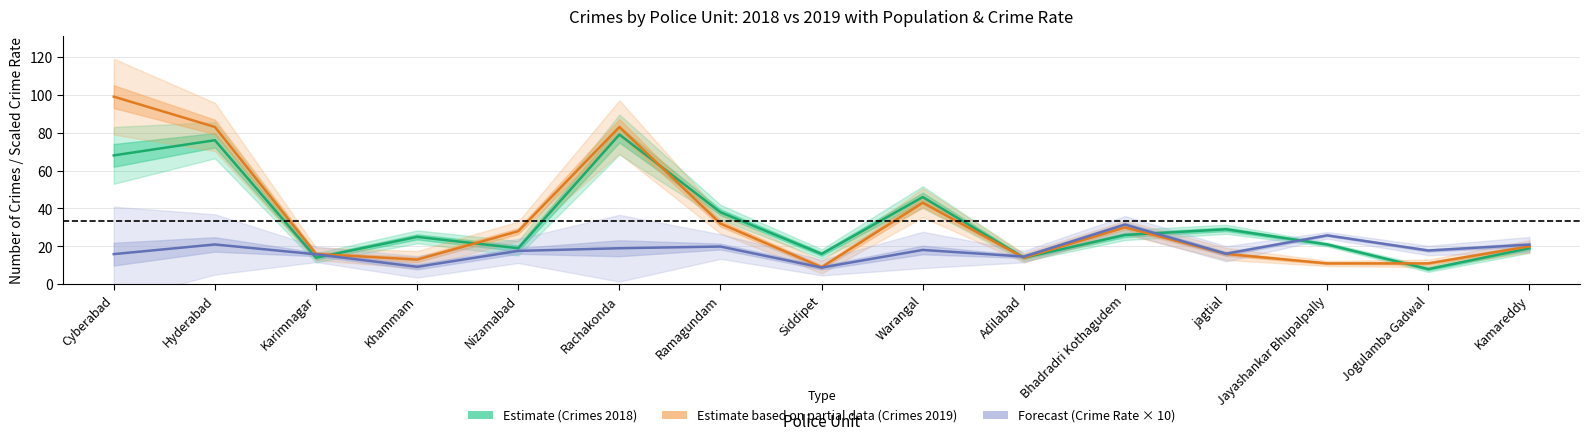

What is the maximum value for Forecast (Crime Rate × 10)?

31.5